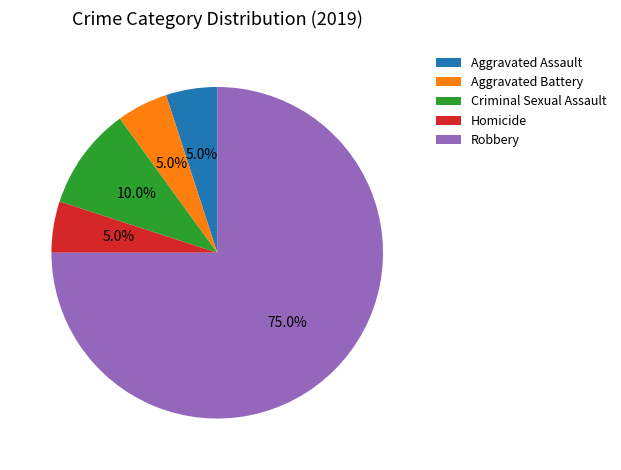

Approximately how many times larger is the value at Robbery compared to Aggravated Battery?

15.0